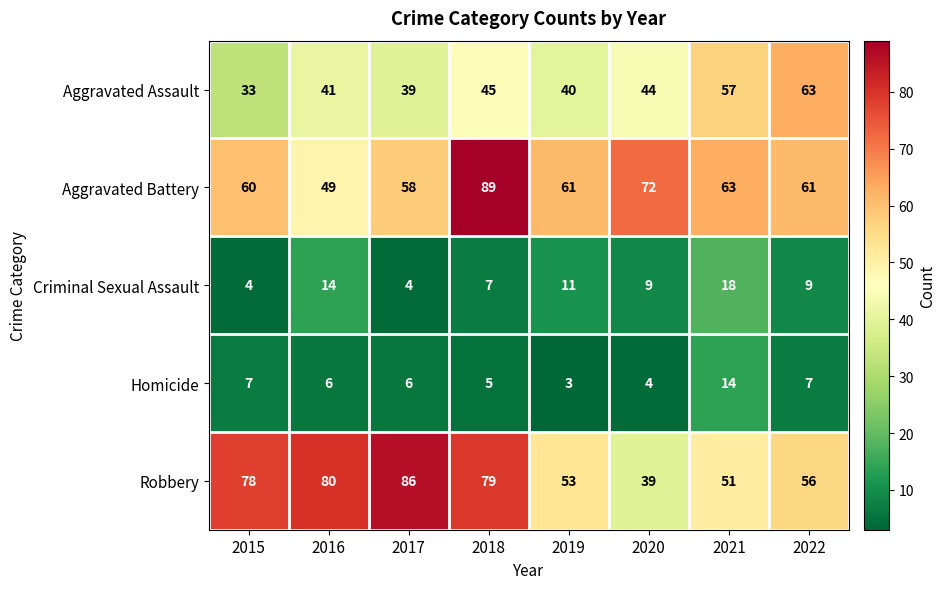

How many categories are shown in the chart?

8